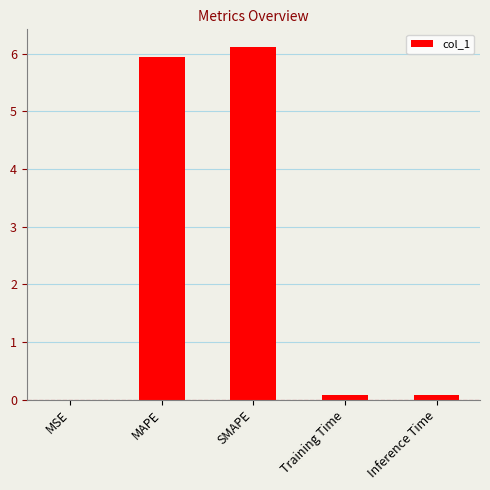

Is it true that the value at Inference Time is 0.1?

True